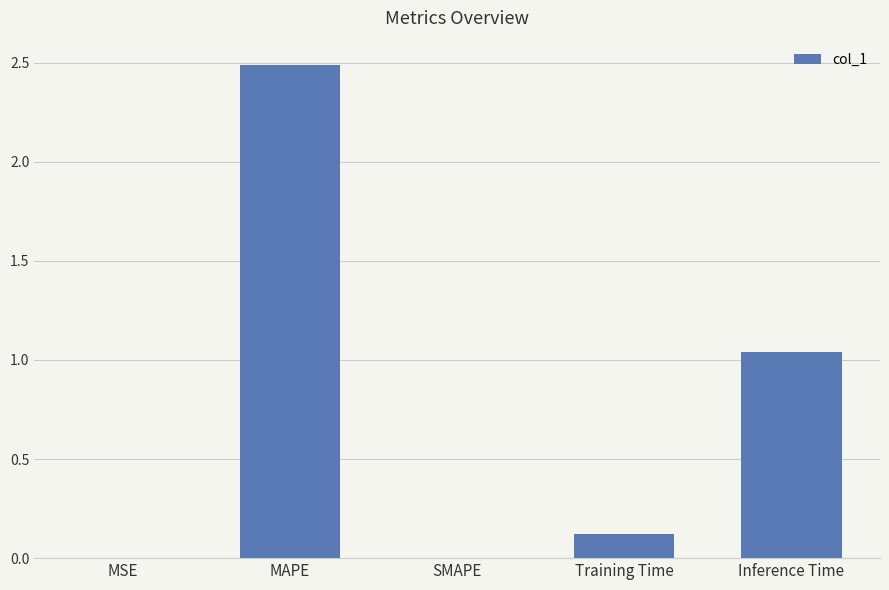

Which category has the highest value across all series?

MAPE